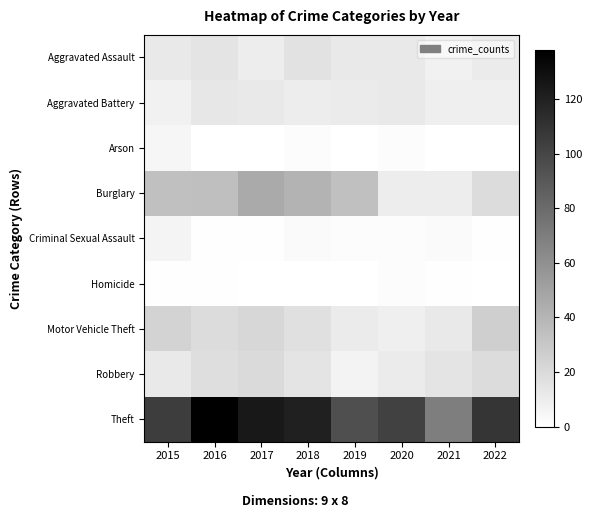

Which series changed the most between 2016 and 2017?

Theft